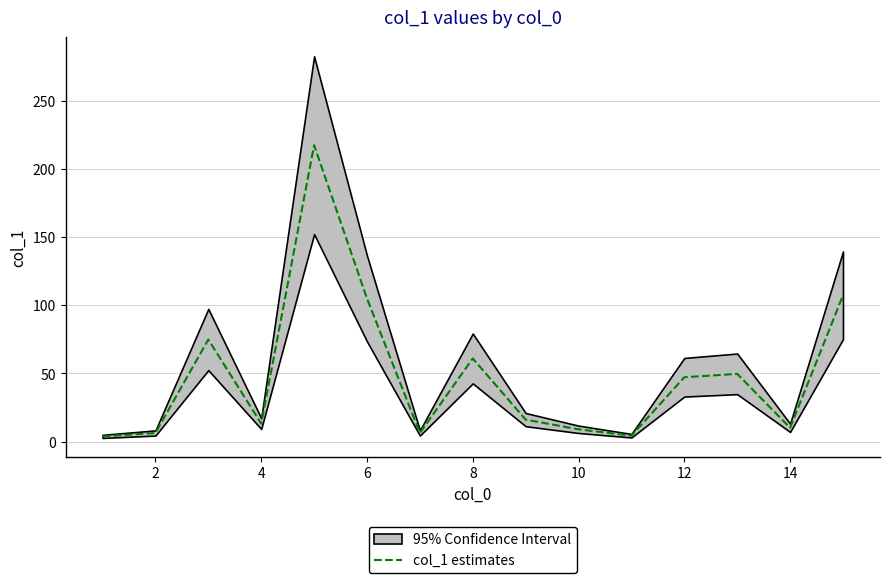

The value of col_1 estimates at 10 is 9.0. True or false?

True